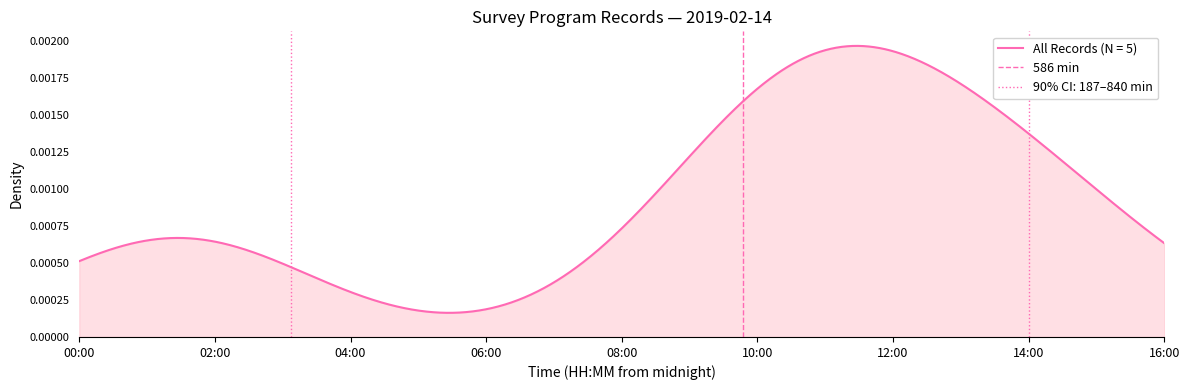

What is the sum of all values?

1